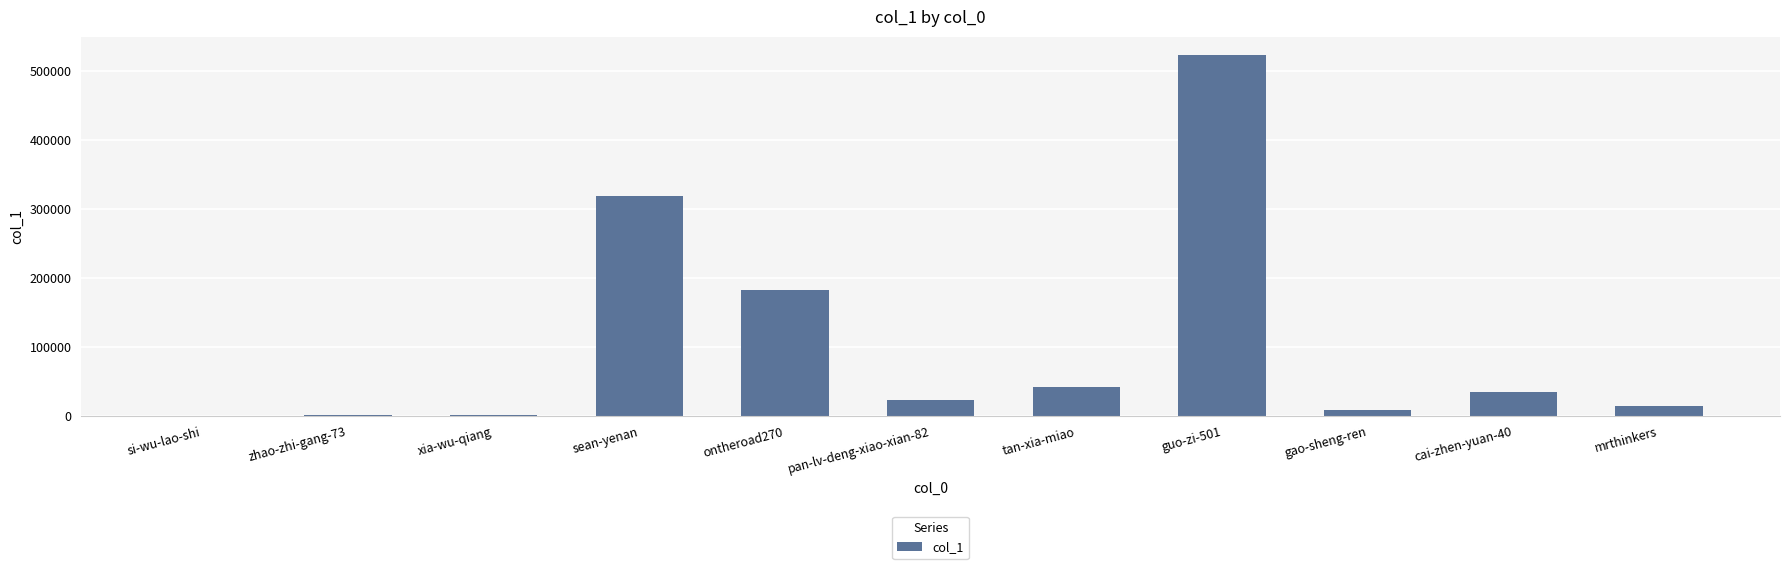

At which label is the value closest to 262123?

sean-yenan